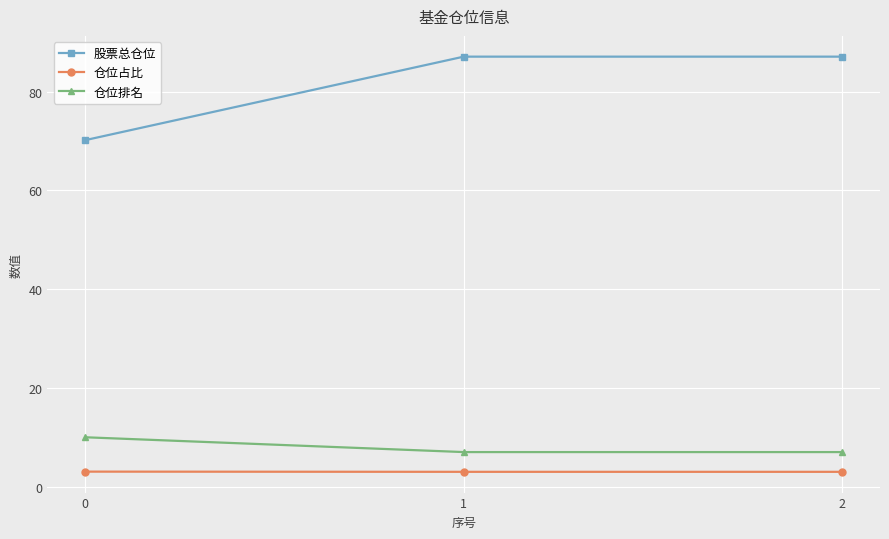

What is the difference between the maximum and minimum values in the 股票总仓位 series?

16.9